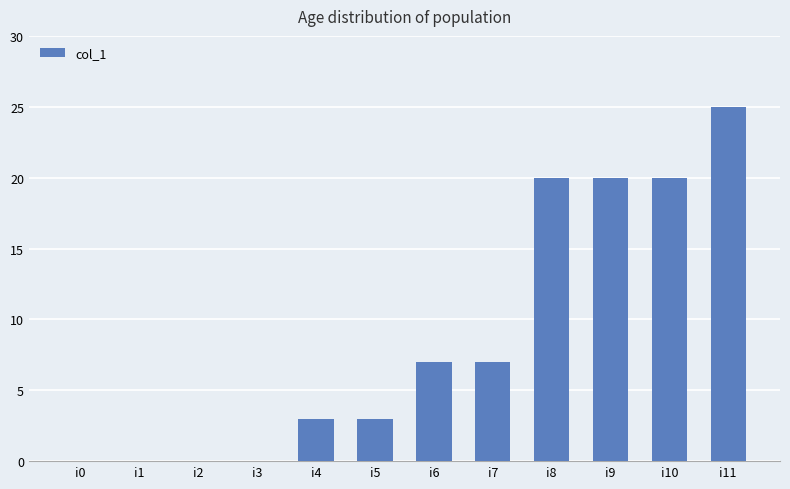

The value at i6 is 10. True or false?

False